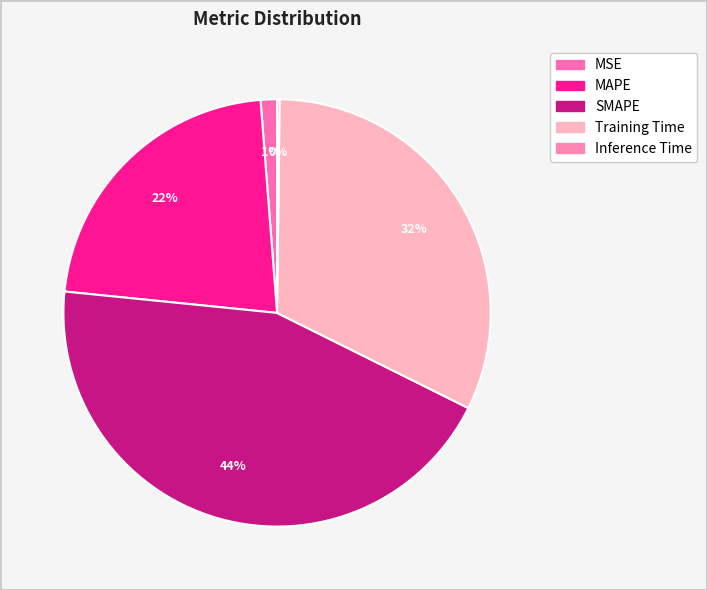

To the nearest percent, what portion does SMAPE represent?

44%